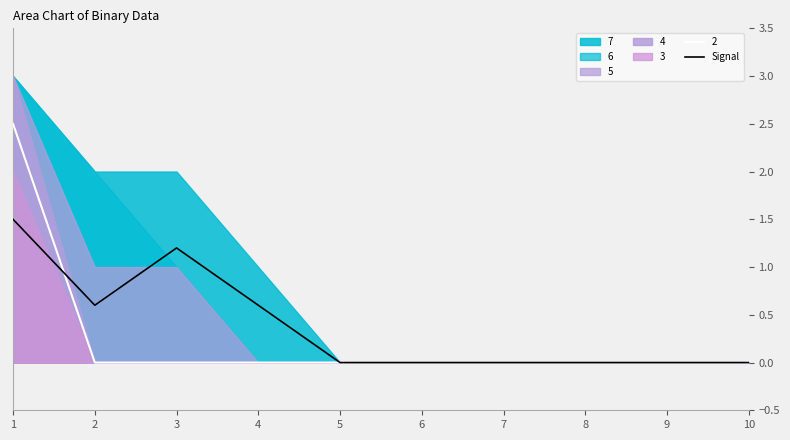

How many lines are shown in the chart?

1